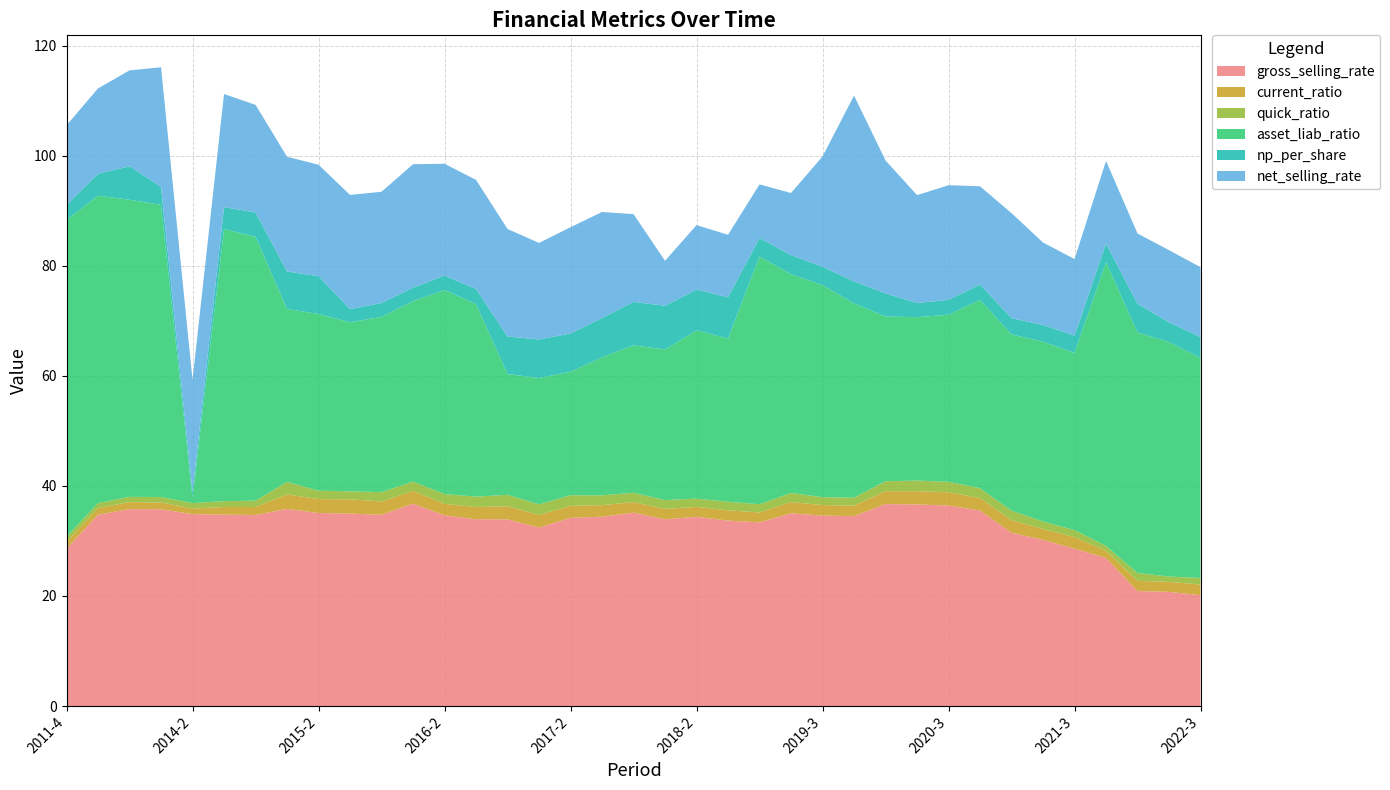

Reading left to right, list all the values displayed in this chart.

gross_selling_rate: 28.6	34.8	35.8	35.8	34.9	34.8	34.7	35.8	35.1	35.0	34.8	36.8	34.7	33.9	33.9	32.4	34.2	34.4	35.1	33.9	34.4	33.7	33.4	35.0	34.6	34.5	36.7	36.6	36.4	35.5	31.5	30.2	28.6	26.9	20.9	20.8	20.2
current_ratio: 1.2	1.2	1.3	1.3	1.0	1.4	1.4	2.6	2.5	2.6	2.4	2.3	2.1	2.2	2.4	2.3	2.2	2.1	1.9	1.9	1.8	1.9	1.8	2.0	1.9	1.9	2.3	2.4	2.4	2.2	2.3	2.0	2.1	1.3	1.8	1.8	1.9
quick_ratio: 0.9	0.9	1.0	1.0	1.0	1.1	1.2	2.3	1.5	1.5	1.7	1.7	1.8	1.9	2.1	1.9	1.9	1.8	1.7	1.6	1.5	1.6	1.5	1.7	1.4	1.5	1.8	1.9	1.9	1.8	1.7	1.3	1.3	0.9	1.4	1.0	1.2
asset_liab_ratio: 57.6	55.9	54.0	53.1	1.0	49.4	47.9	31.4	32.1	30.7	31.9	32.8	37.1	35.0	21.9	23.0	22.4	25.1	26.8	27.4	30.6	29.7	45.0	39.7	38.5	35.3	29.9	29.7	30.4	34.2	32.0	32.7	32.2	51.5	43.7	42.6	40.0
np_per_share: 2.7	4.0	6.1	3.3	1.0	4.0	4.4	6.8	6.9	2.4	2.5	2.5	2.6	2.8	6.8	7.0	6.9	7.2	7.9	7.9	7.4	7.5	3.4	3.5	3.3	4.0	4.2	2.6	2.7	2.8	3.0	3.0	3.1	3.4	5.2	3.6	3.8
net_selling_rate: 14.5	15.5	17.4	21.7	20.4	20.5	19.6	20.8	20.3	20.7	20.2	22.4	20.3	19.8	19.5	17.5	19.3	19.3	16.0	8.2	11.7	11.4	9.7	11.3	20.1	33.7	24.1	19.6	20.8	17.8	19.1	15.0	13.9	15.0	12.8	13.1	12.7